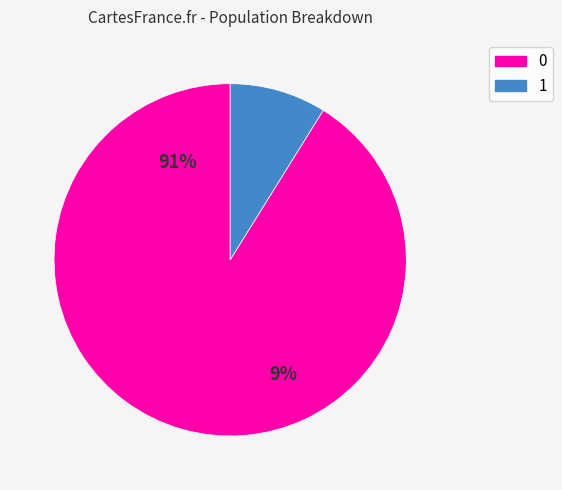

How many segments does this pie chart have?

2